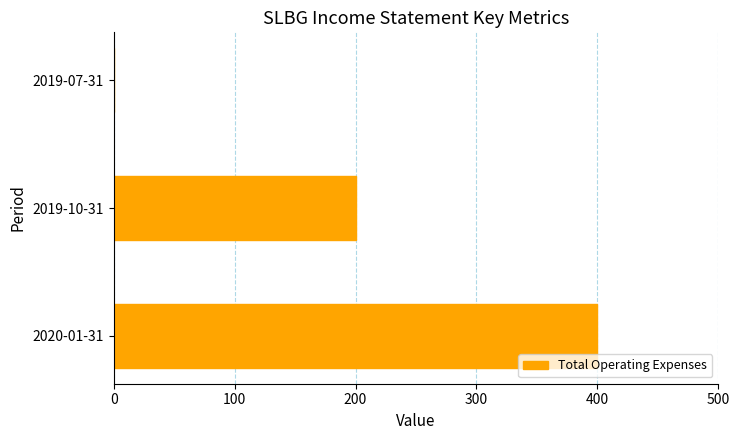

Is it true that the value at 2019-07-31 is 221?

False